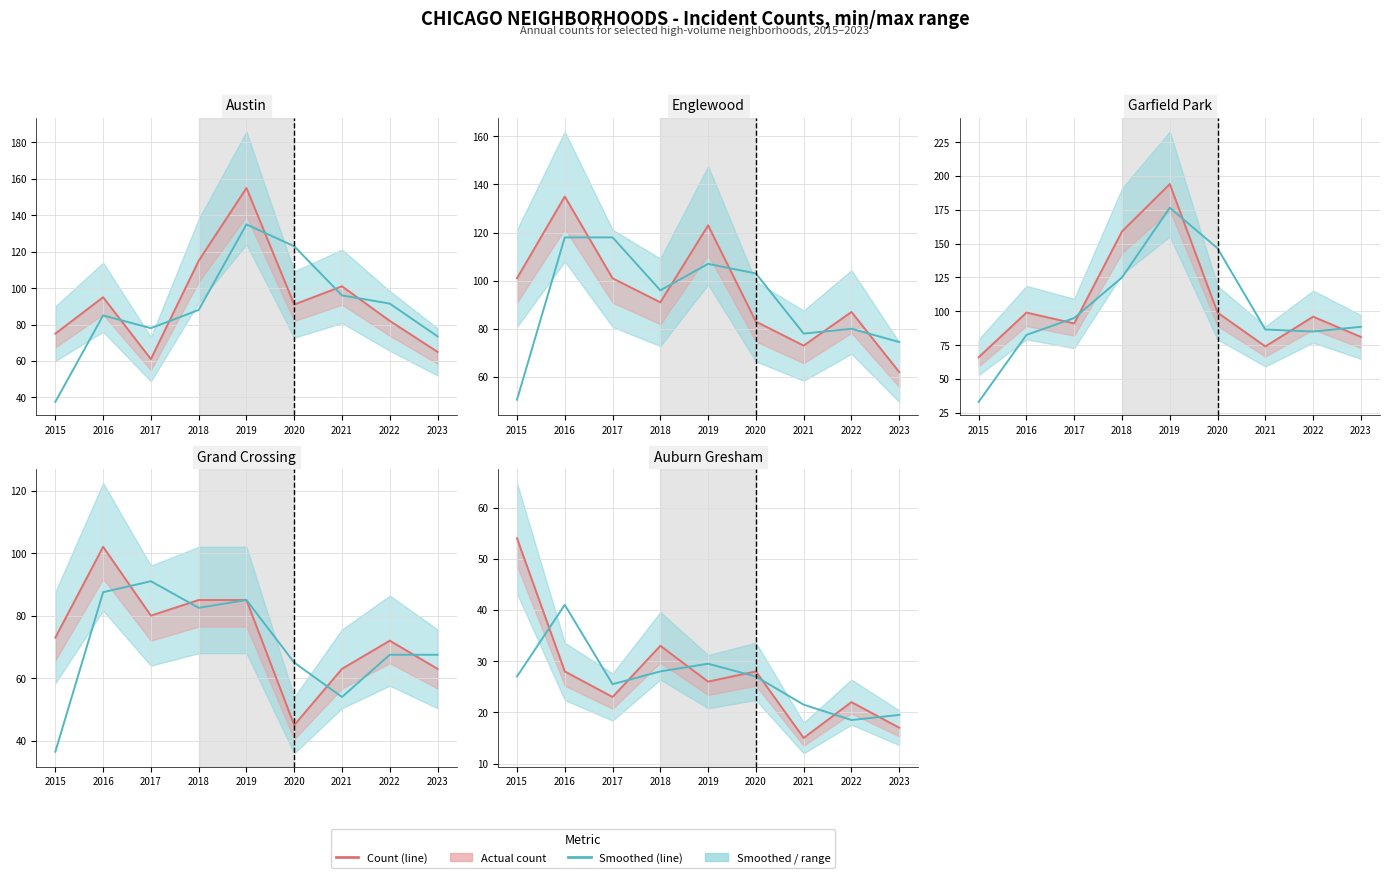

Rank the series by their maximum value, from highest to lowest.

Garfield Park, Austin, Englewood, Grand Crossing, Auburn Gresham